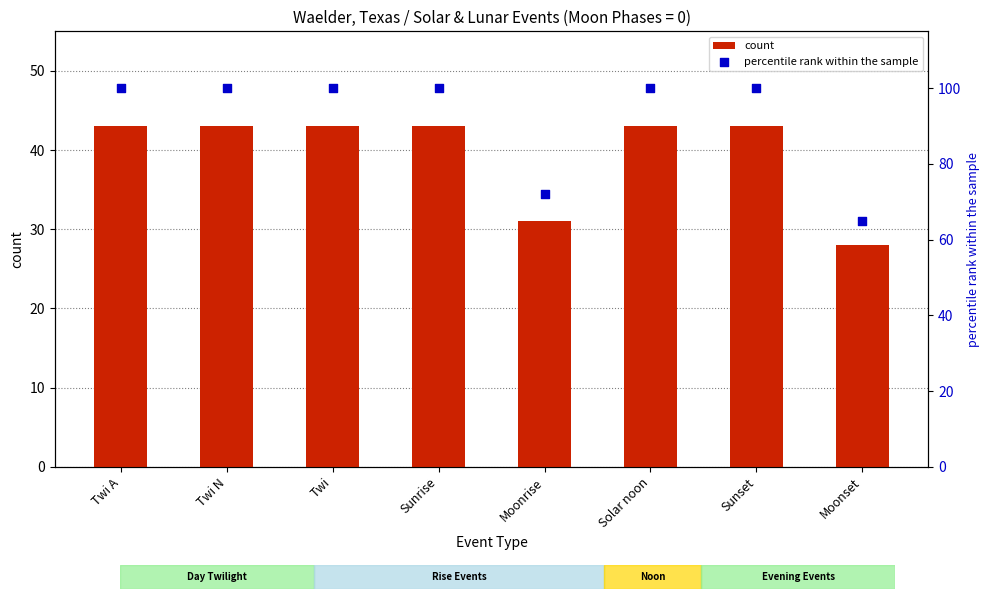

What are all the series names shown in the legend?

count, percentile rank within the sample